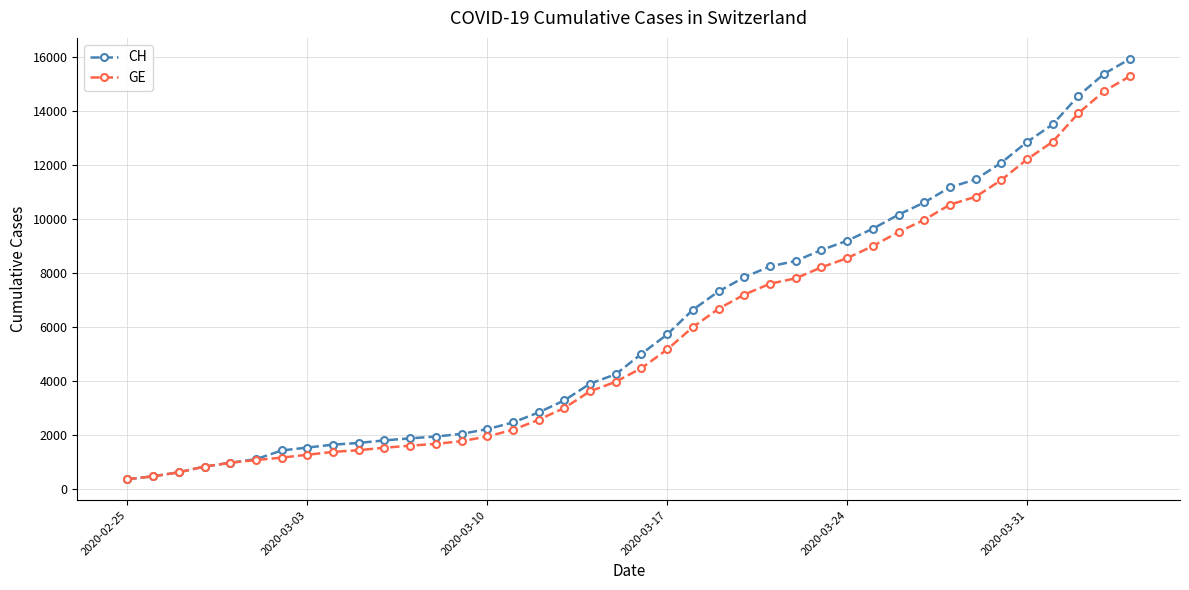

Which series has the widest spread of values?

CH